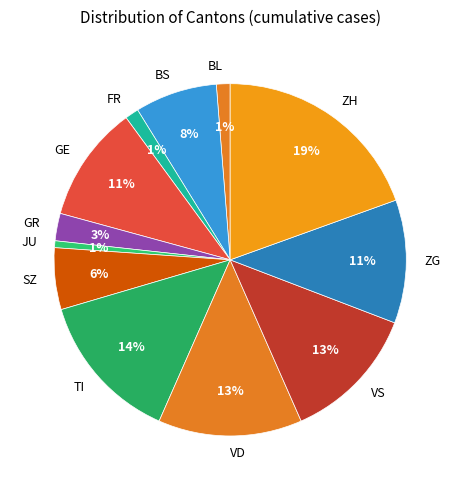

To the nearest percent, what is the difference between the GR and SZ slice percentages?

3%